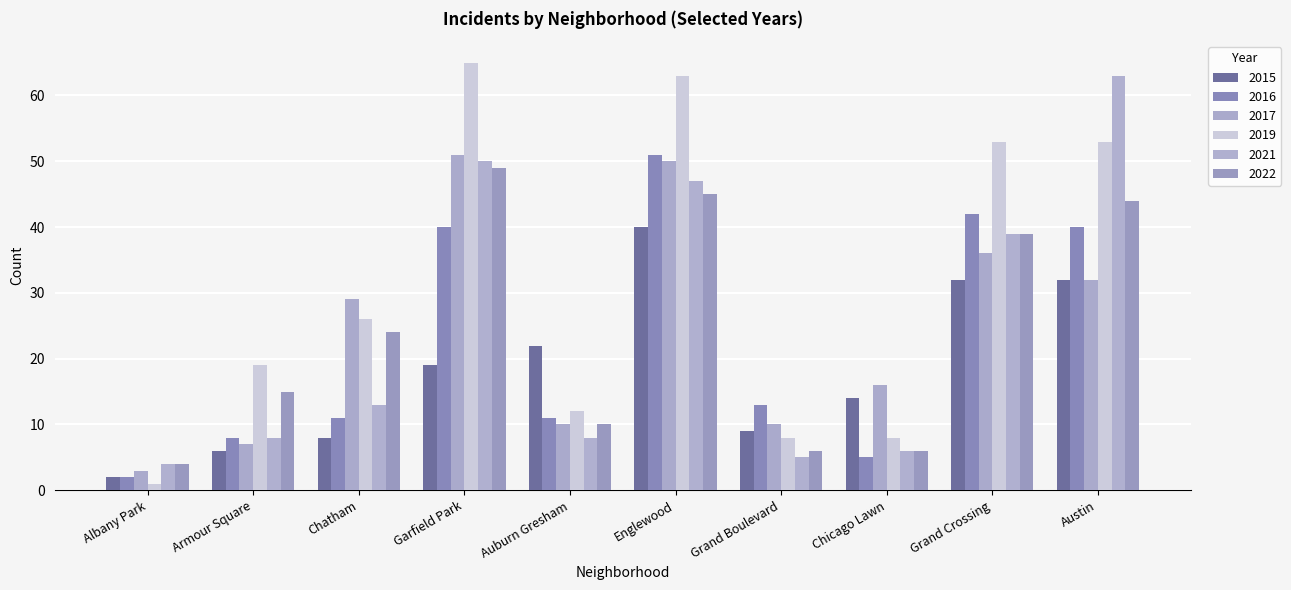

Read the 2021 value at Grand Crossing.

39